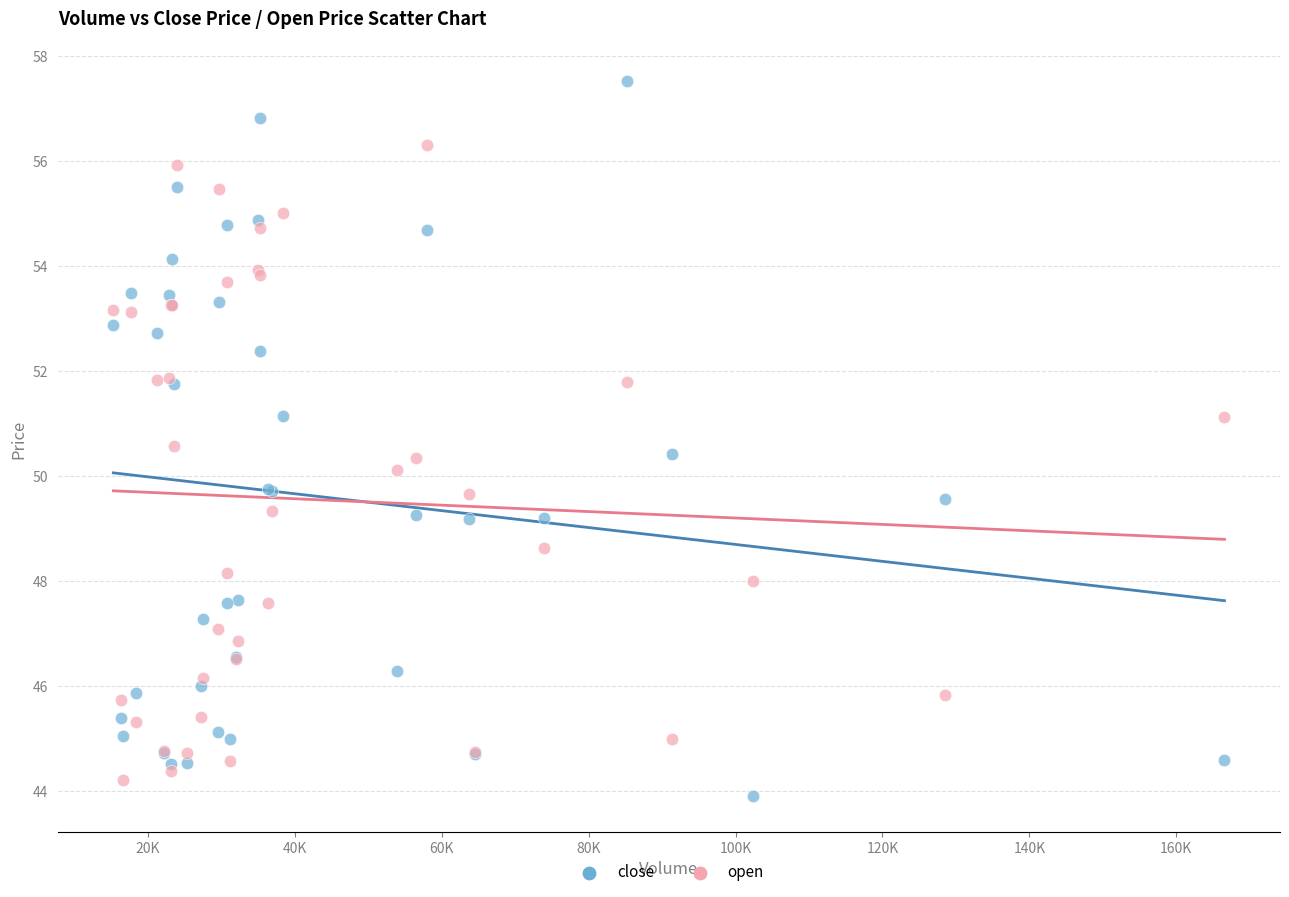

Which series reaches the maximum Y coordinate?

close